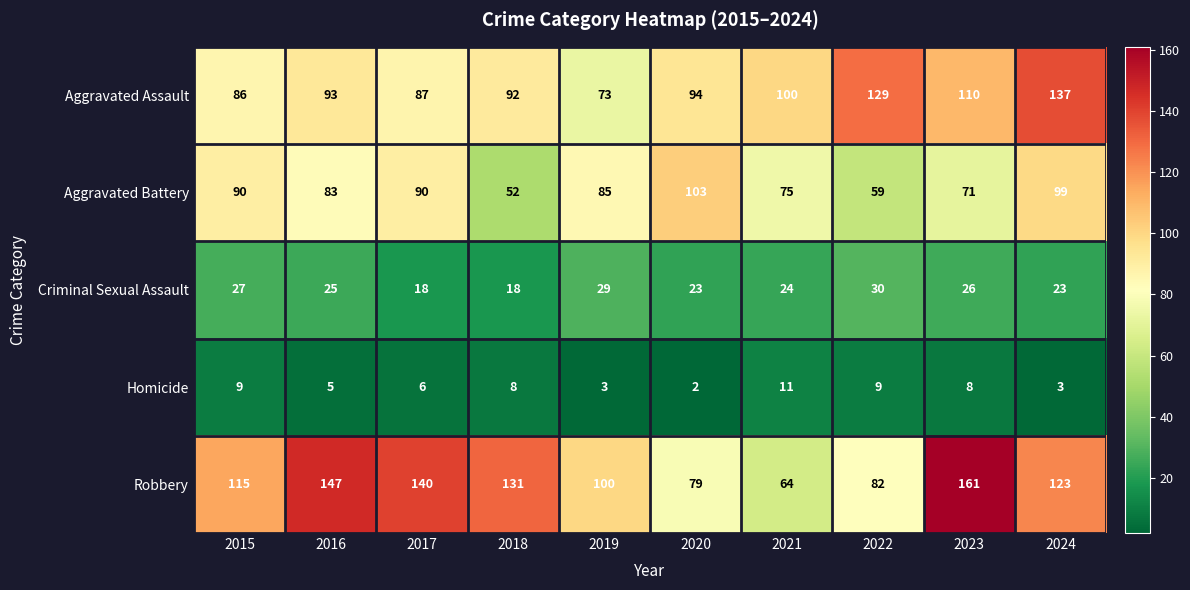

Which label corresponds to the largest value in the chart?

2023